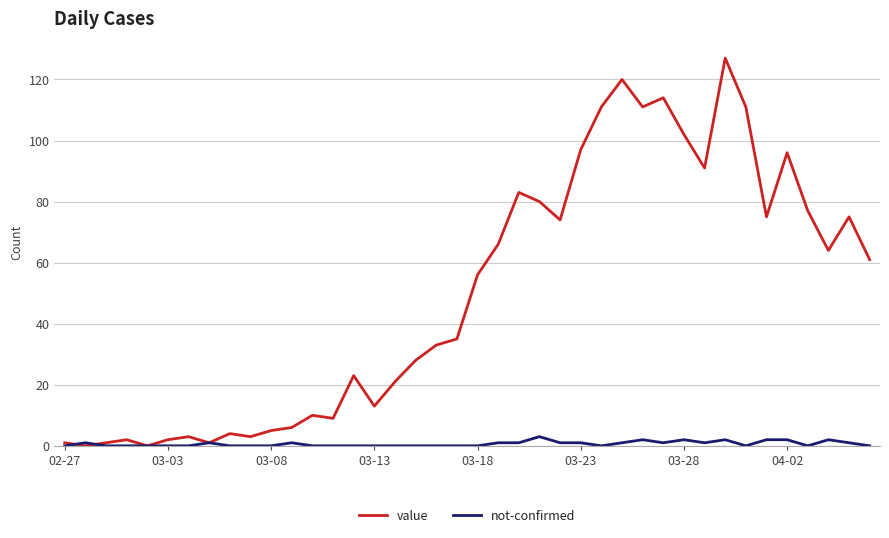

Which series has the largest range (max minus min)?

value